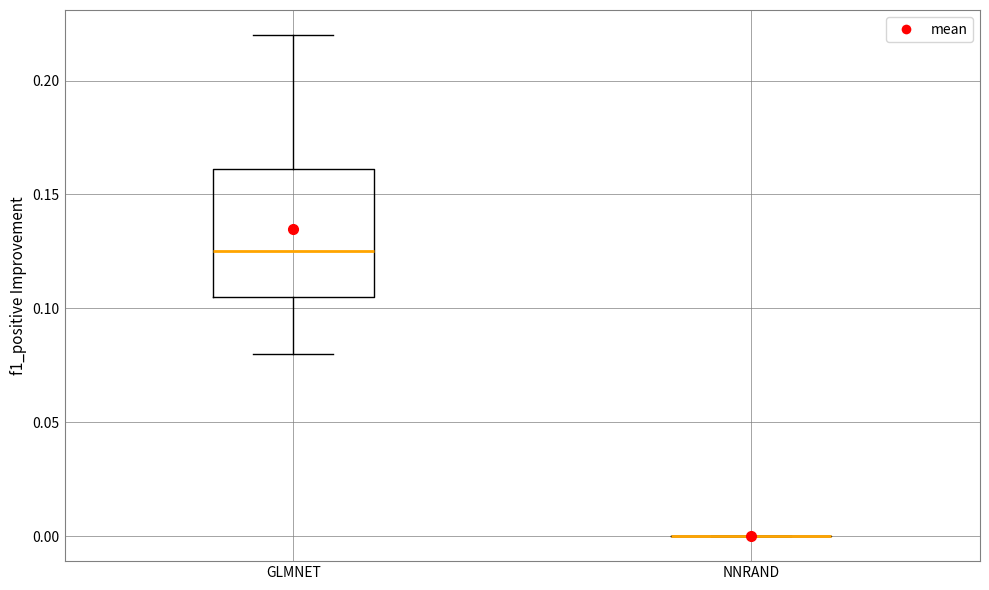

Reading left to right, read every box against the y-axis: the position of its median line, the range the box covers, and the ends of its whiskers. The values are not printed on the chart, so give them approximately, as read against the axis.

GLMNET: median 0.125, box 0.105 to 0.160, whiskers 0.080 to 0.220
NNRAND: box collapsed to a line at 0.000, whiskers 0.000 to 0.000